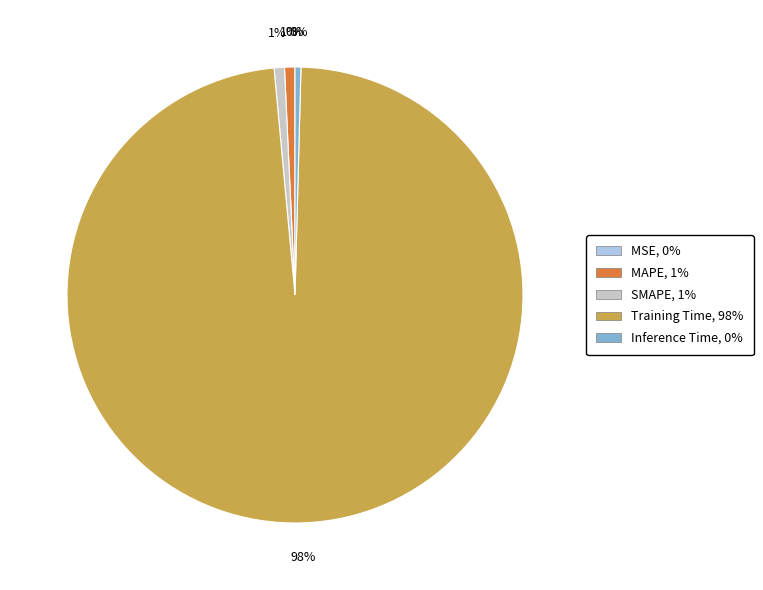

Which slice is the largest?

Training Time